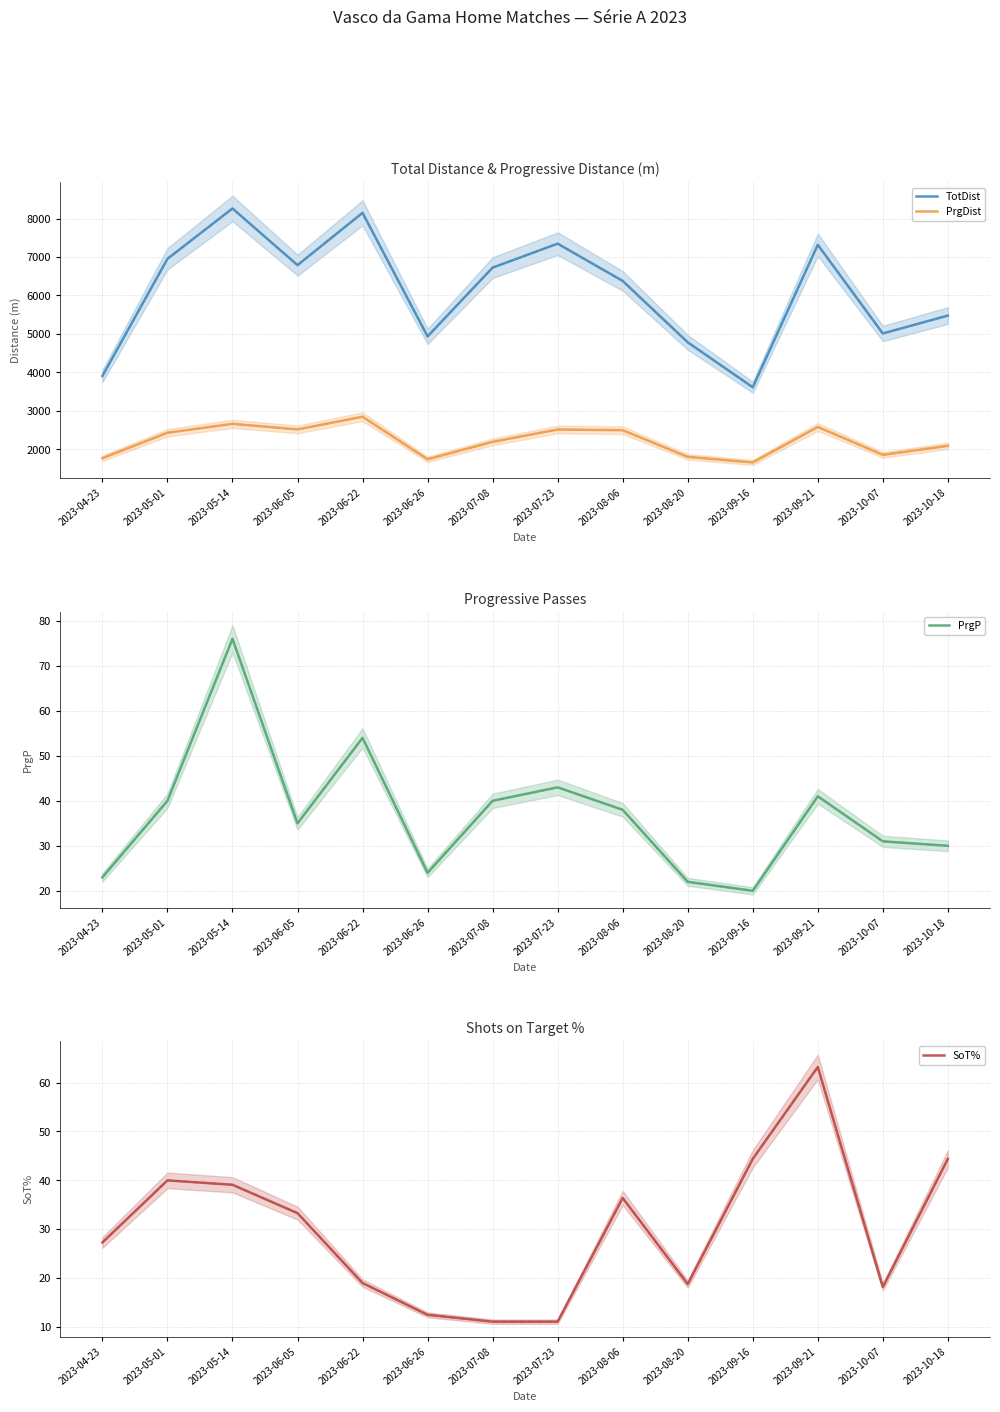

What is the label of the 6th point from the left?

2023-06-26